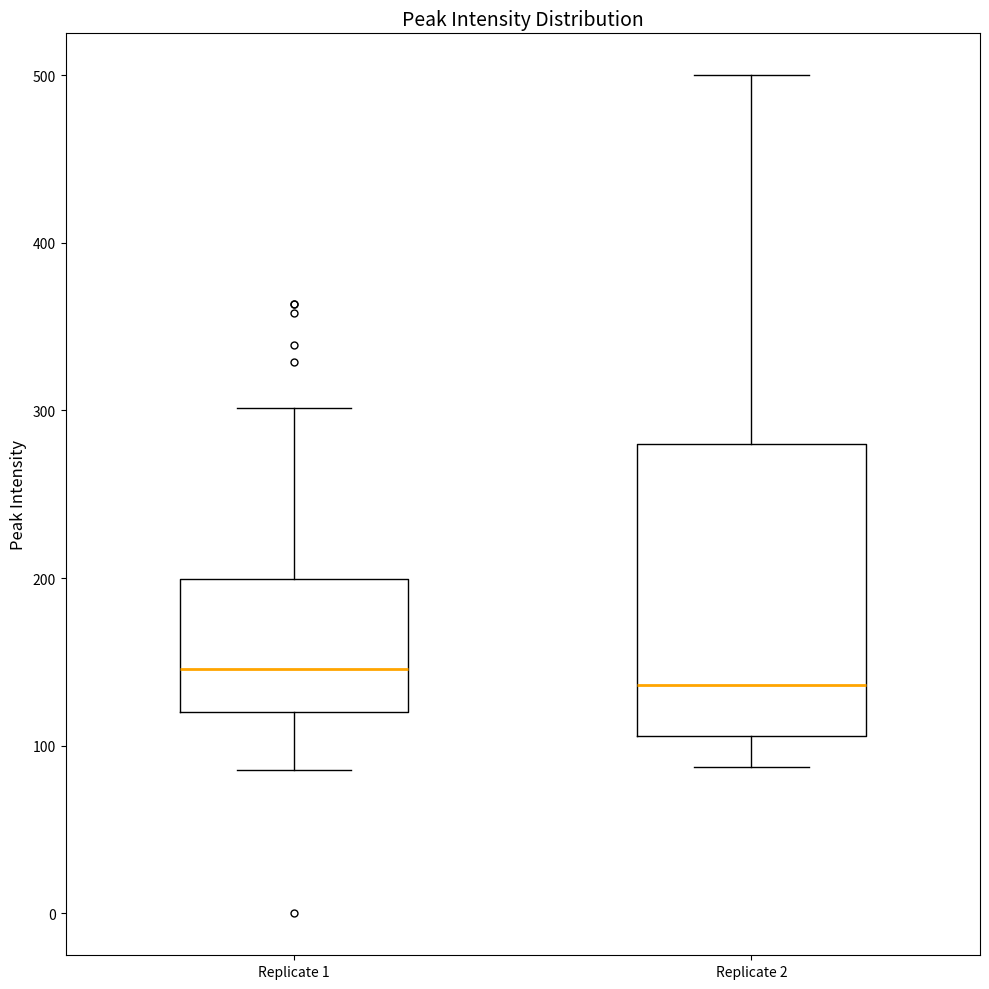

Reading left to right, read every box against the y-axis: the position of its median line, the range the box covers, and the ends of its whiskers. The values are not printed on the chart, so give them approximately, as read against the axis.

Replicate 1: median 150, box 120 to 200, whiskers 90 to 300
Replicate 2: median 140, box 110 to 280, whiskers 90 to 500